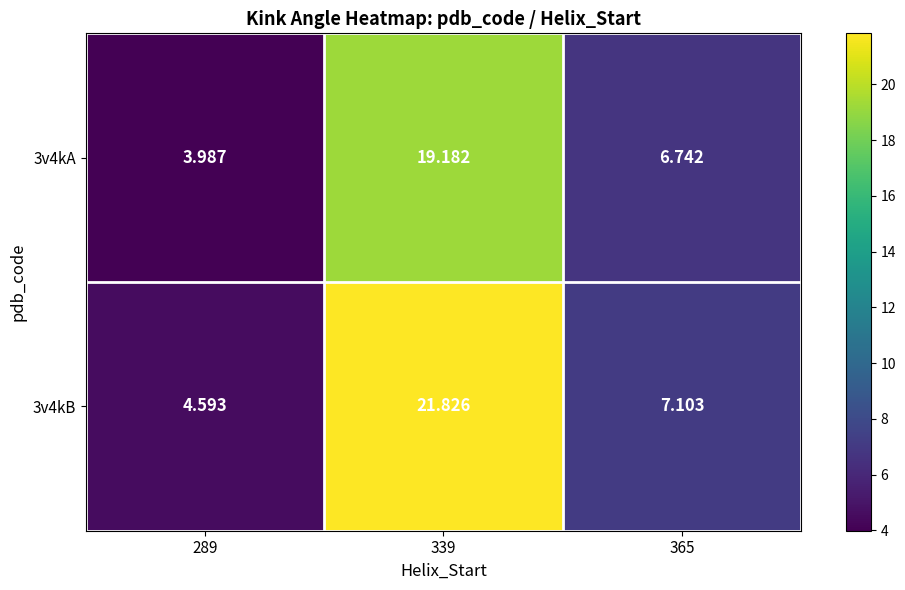

Is the value of 3v4kA at 289 greater than the value of 3v4kB at 289?

No